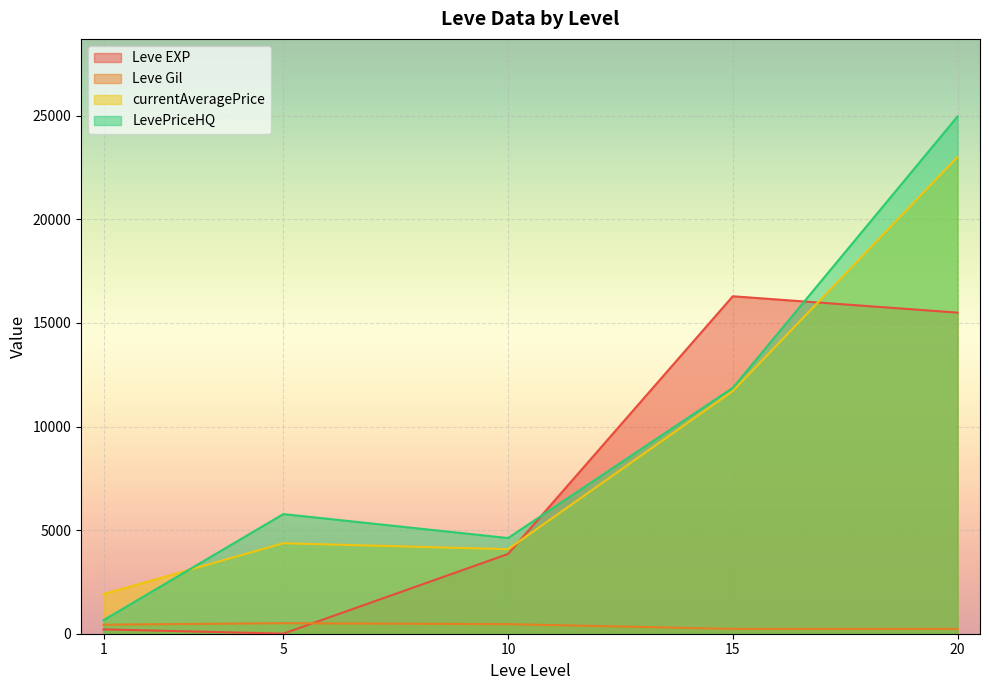

Where is the first local minimum for Leve Gil?

1